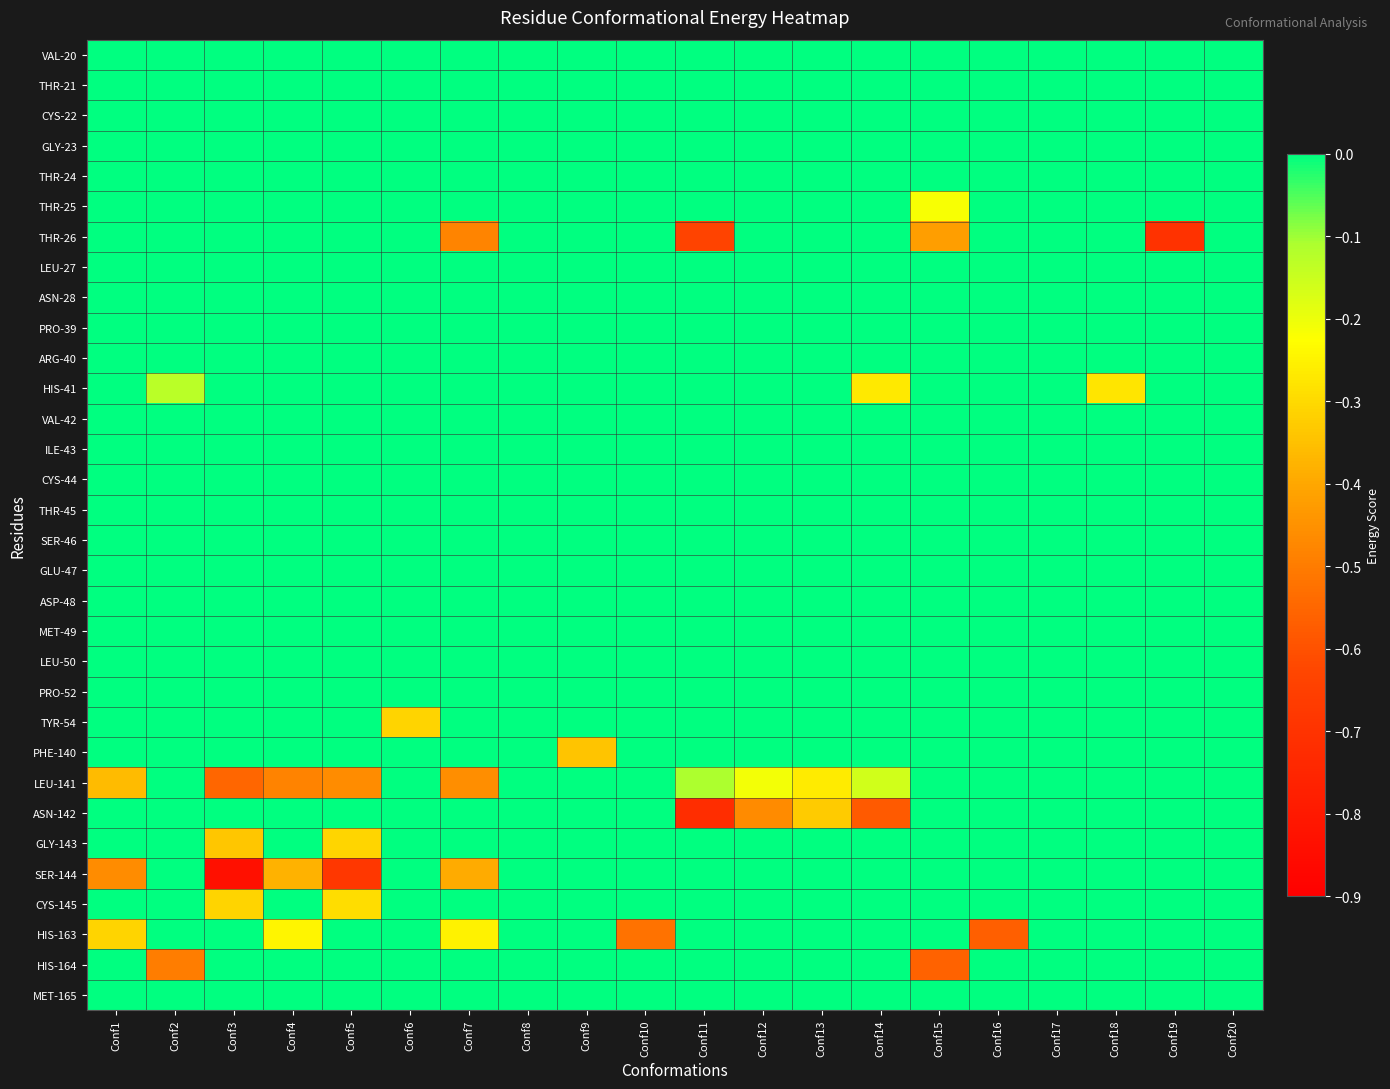

Between Conf16 and Conf9, which is larger?

Conf16